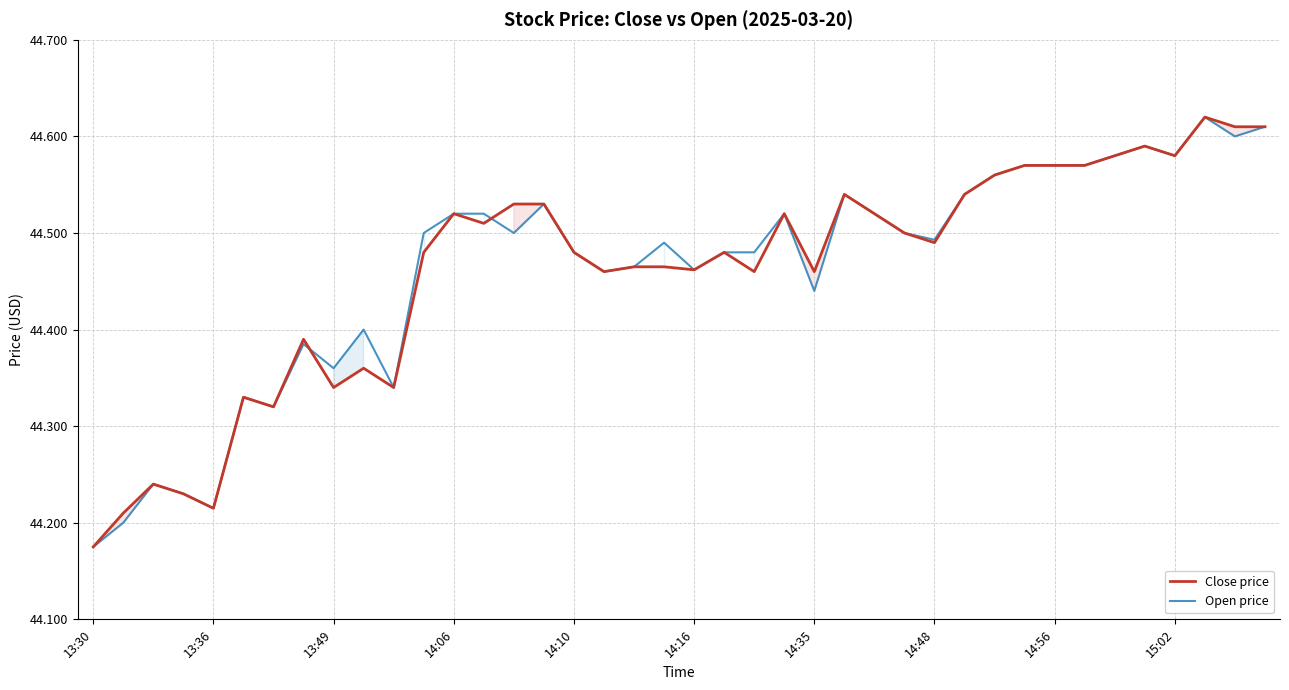

Which series has the largest range (max minus min)?

Close price